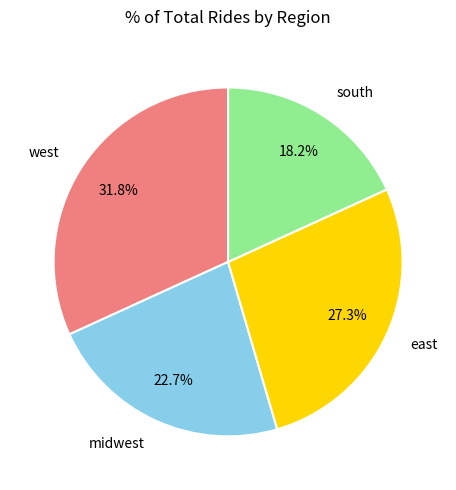

To the nearest percent, what is the average slice percentage?

25%